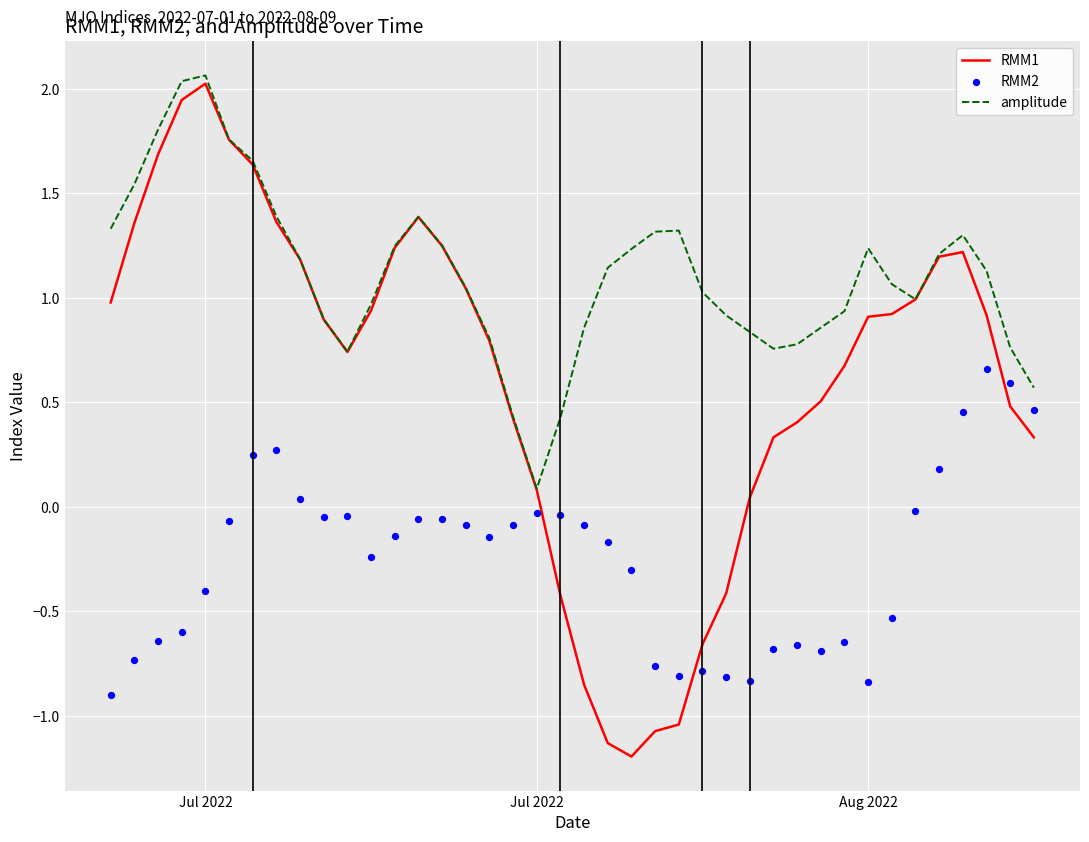

Which series contains the lowest Y value?

RMM1